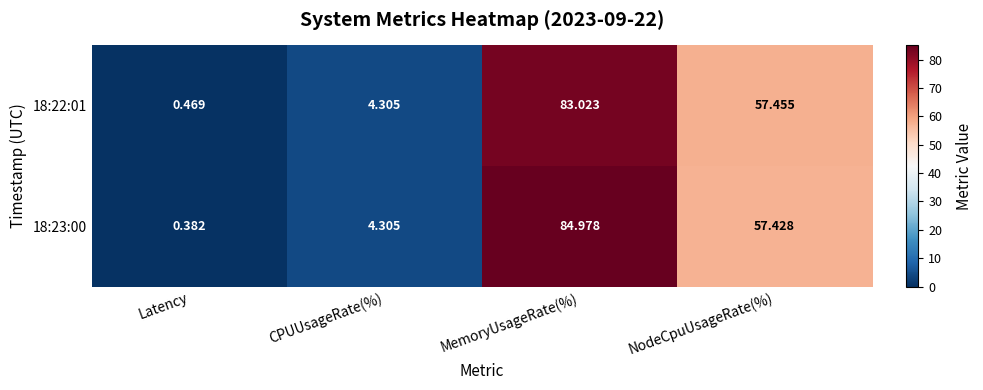

At which category is the sum across all series the highest?

MemoryUsageRate(%)